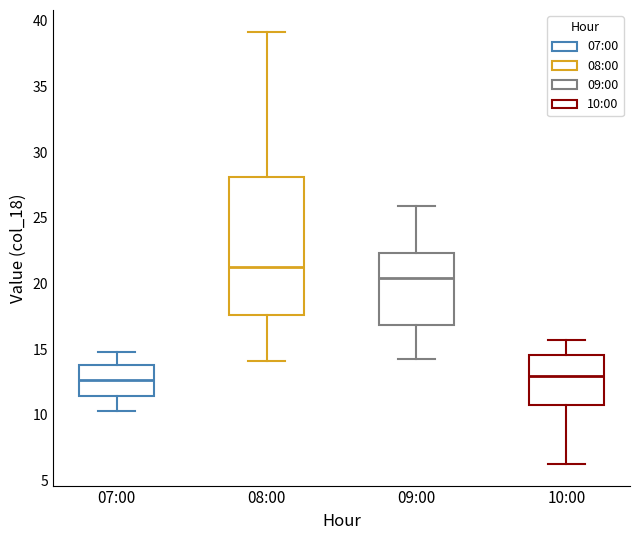

Where does the median line of the box for 08:00 sit on the y-axis? The values are not printed on the chart, so give them approximately, as read against the axis.

21.5